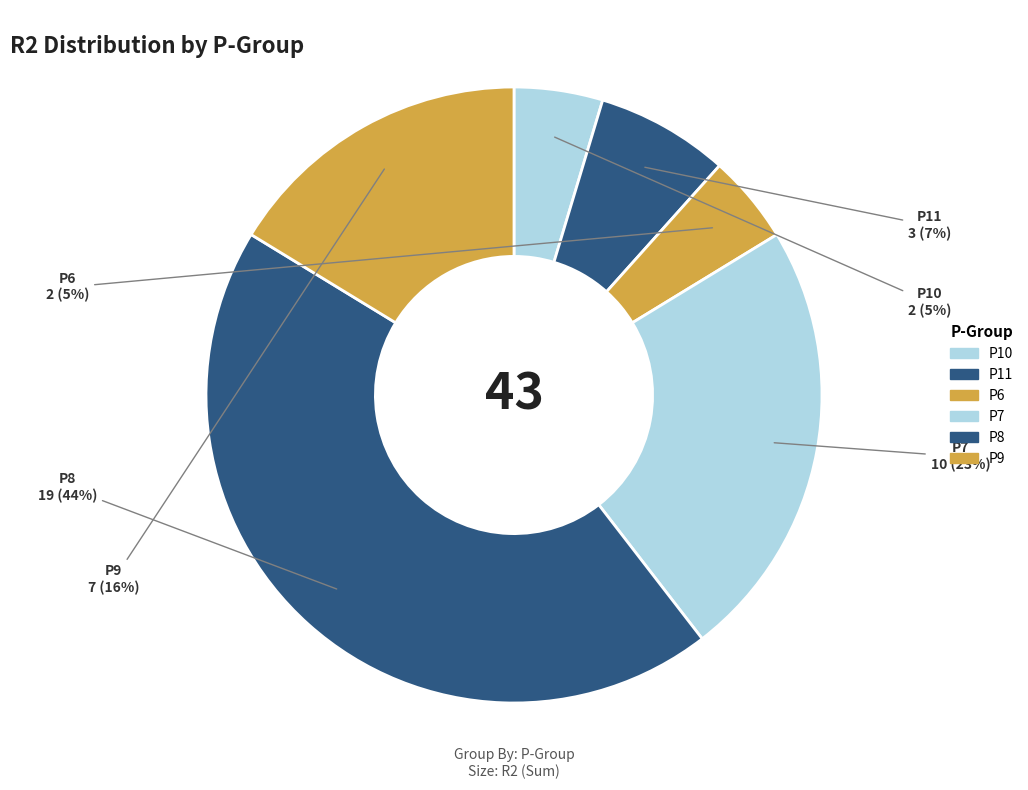

How many segments does this pie chart have?

6